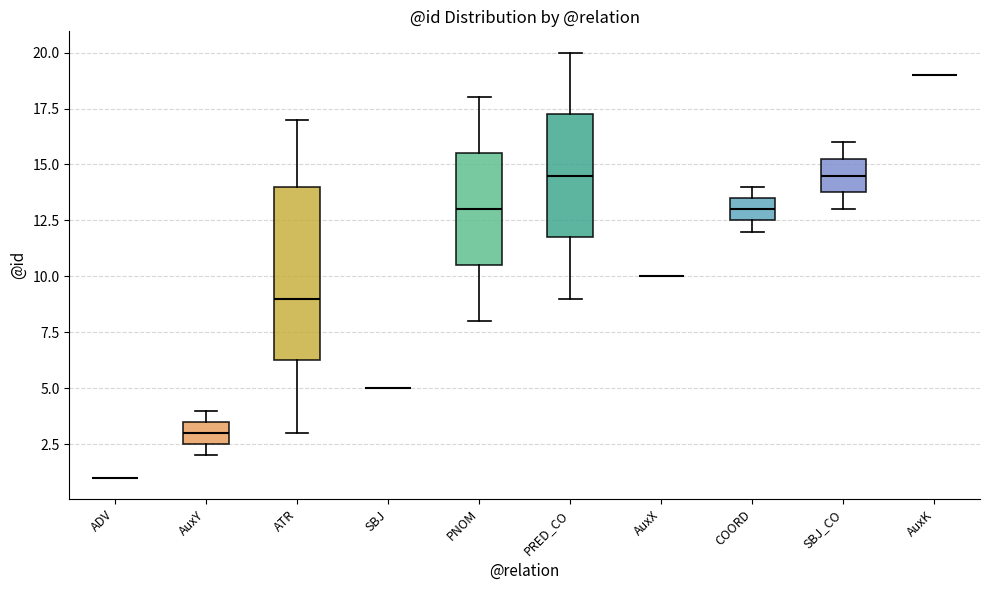

Reading left to right, transcribe this box plot: for each box, give where its median line is, the range the box spans, and where its two whiskers end, as read against the y-axis. The values are not printed on the chart, so give them approximately, as read against the axis.

ADV: box collapsed to a line at 1.0, whiskers 1.0 to 1.0
AuxY: median 3.0, box 2.5 to 3.5, whiskers 2.0 to 4.0
ATR: median 9.0, box 6.5 to 14.0, whiskers 3.0 to 17.0
SBJ: box collapsed to a line at 5.0, whiskers 5.0 to 5.0
PNOM: median 13.0, box 10.5 to 15.5, whiskers 8.0 to 18.0
PRED_CO: median 14.5, box 12.0 to 17.5, whiskers 9.0 to 20.0
AuxX: box collapsed to a line at 10.0, whiskers 10.0 to 10.0
COORD: median 13.0, box 12.5 to 13.5, whiskers 12.0 to 14.0
SBJ_CO: median 14.5, box 14.0 to 15.5, whiskers 13.0 to 16.0
AuxK: box collapsed to a line at 19.0, whiskers 19.0 to 19.0